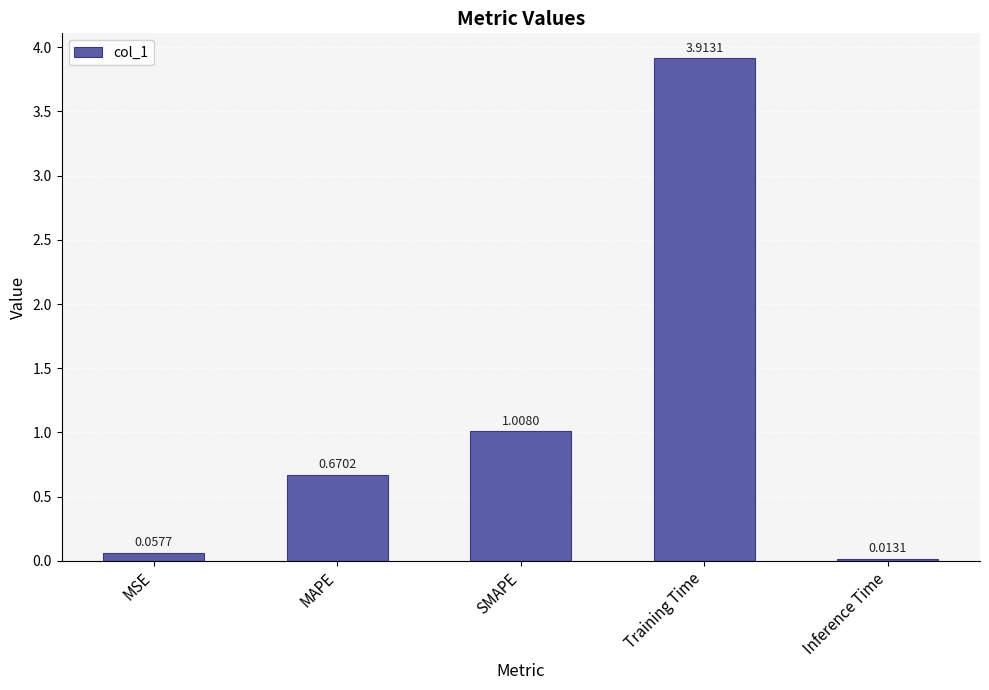

What position from the right is Inference Time?

1